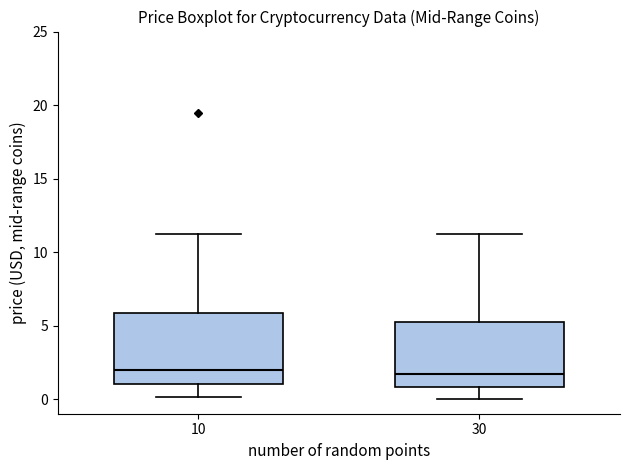

Where is the upper edge of the box at x = 30 on the y-axis? The values are not printed on the chart, so give them approximately, as read against the axis.

5.0